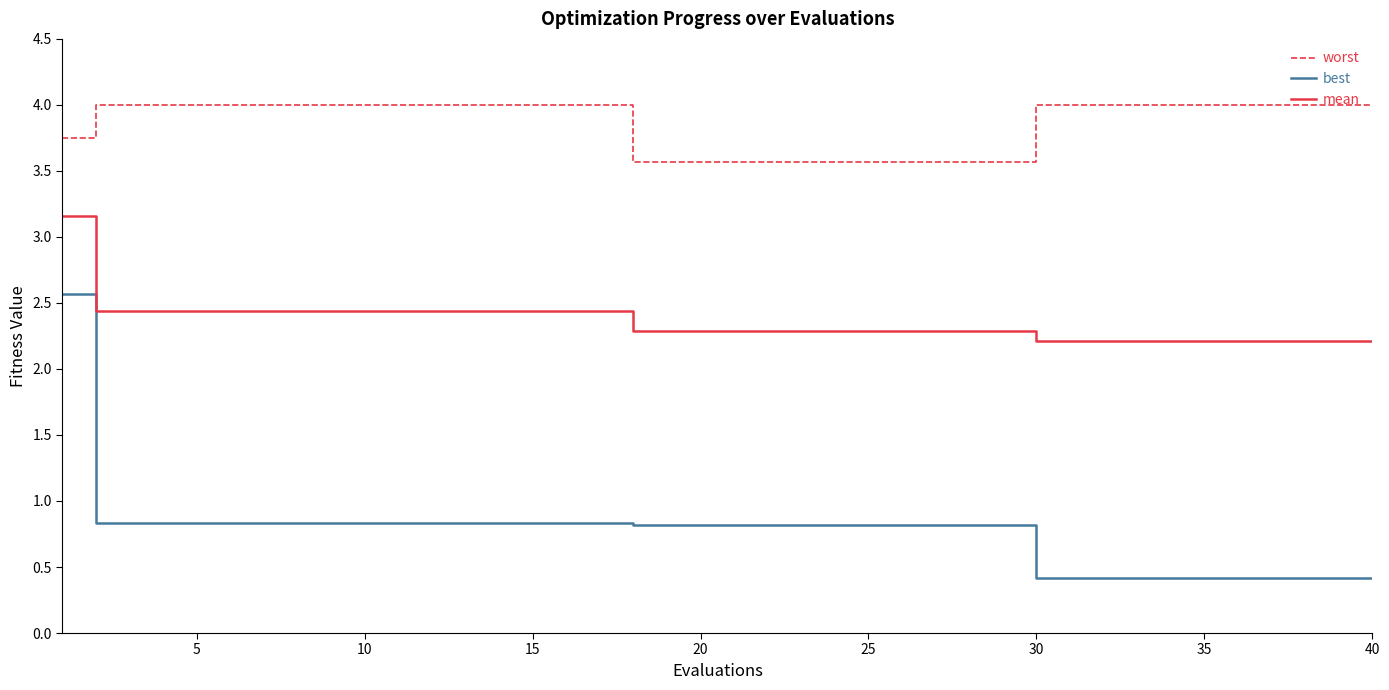

How many series are shown in this chart?

3